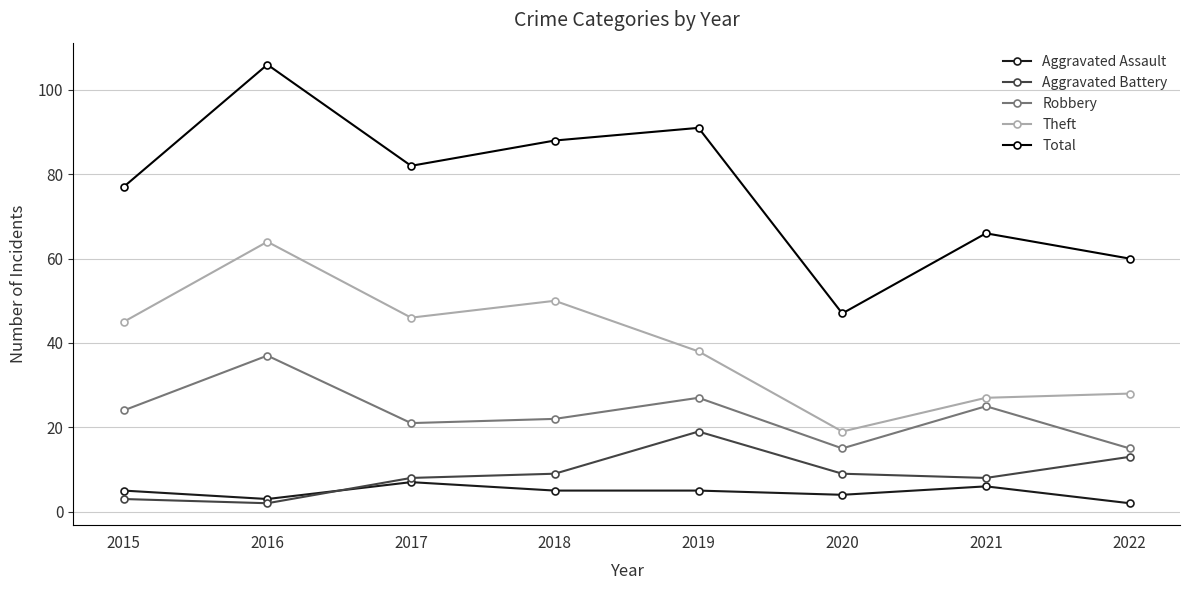

True or false: Aggravated Battery and Theft intersect in this chart.

False